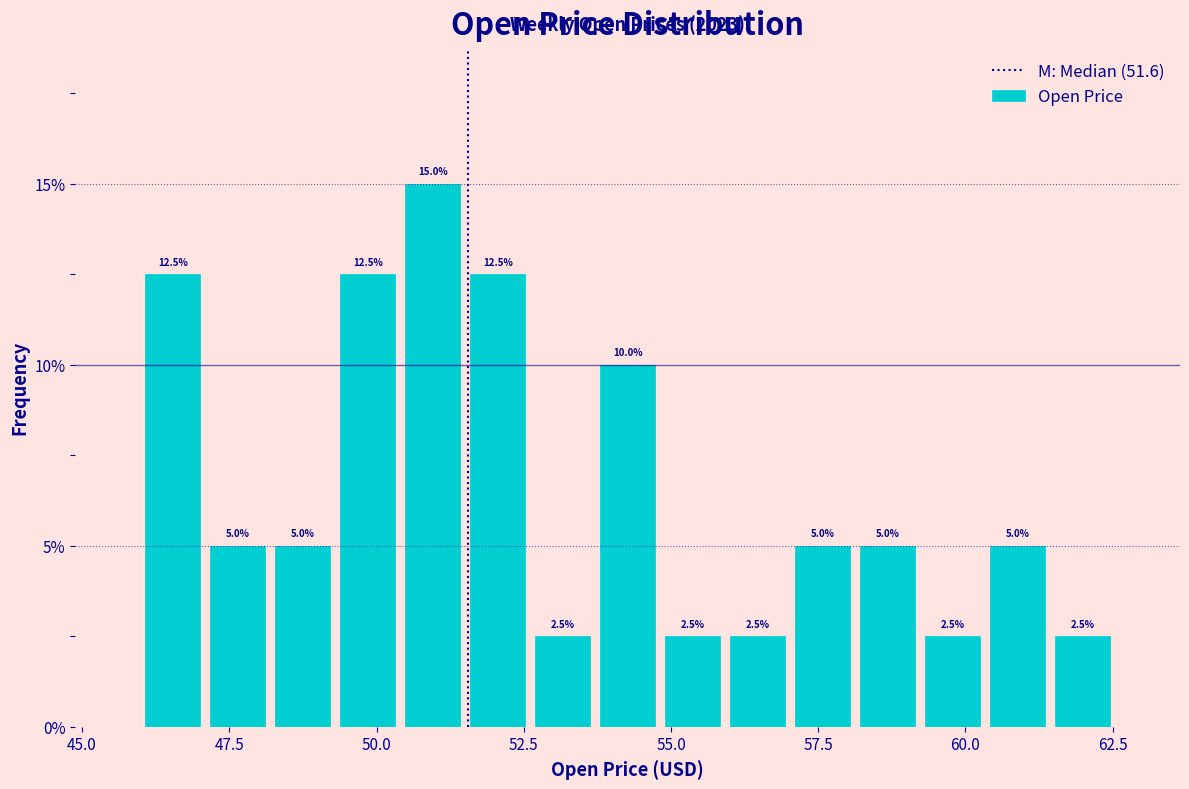

Around what value on the x-axis is the tallest bar? Give the approximate position of its centre, as read against the axis.

51.0